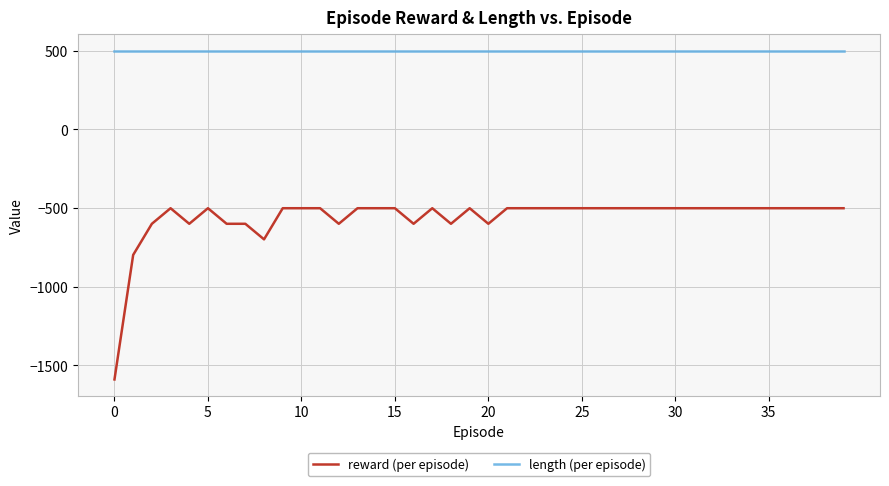

List the series in order of their peak value, lowest first.

reward (per episode), length (per episode)